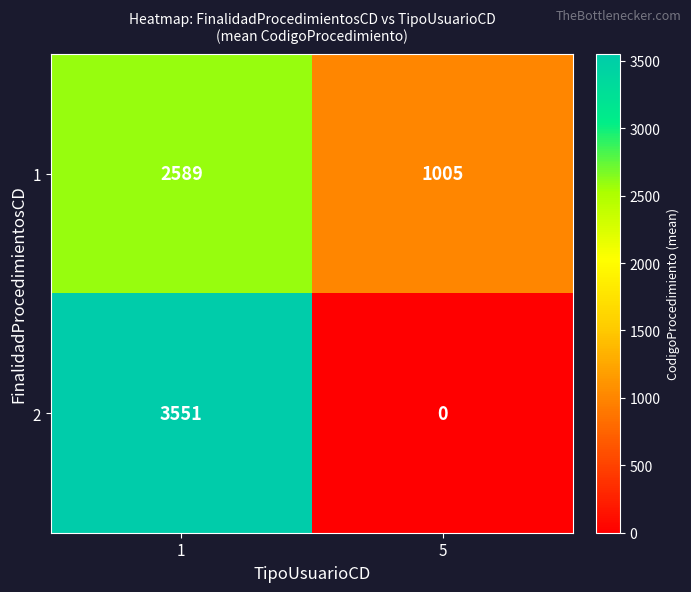

How many categories are shown in the chart?

2